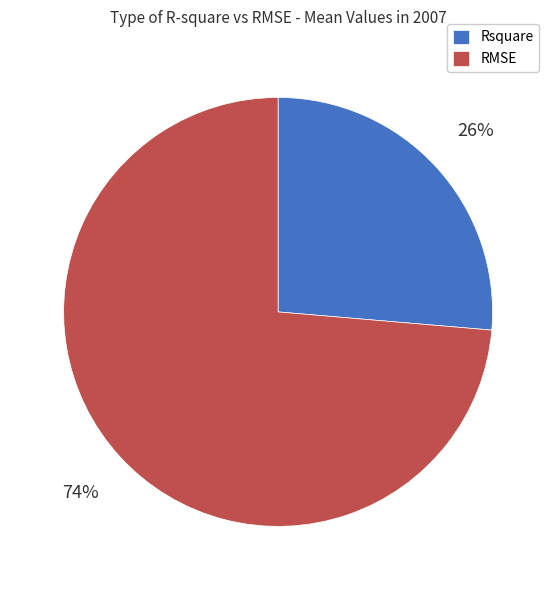

How many segments does this pie chart have?

2